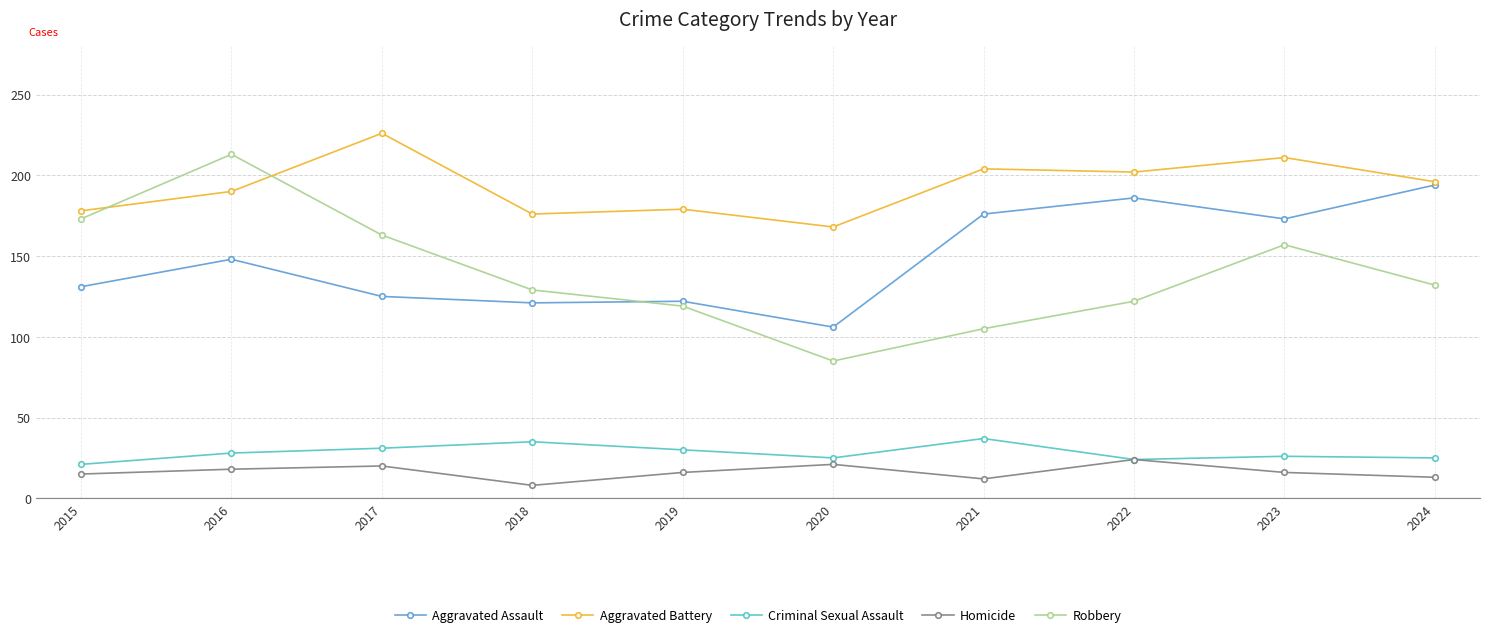

Is the value of Aggravated Assault at 2023 greater than the value of Aggravated Battery at 2018?

No